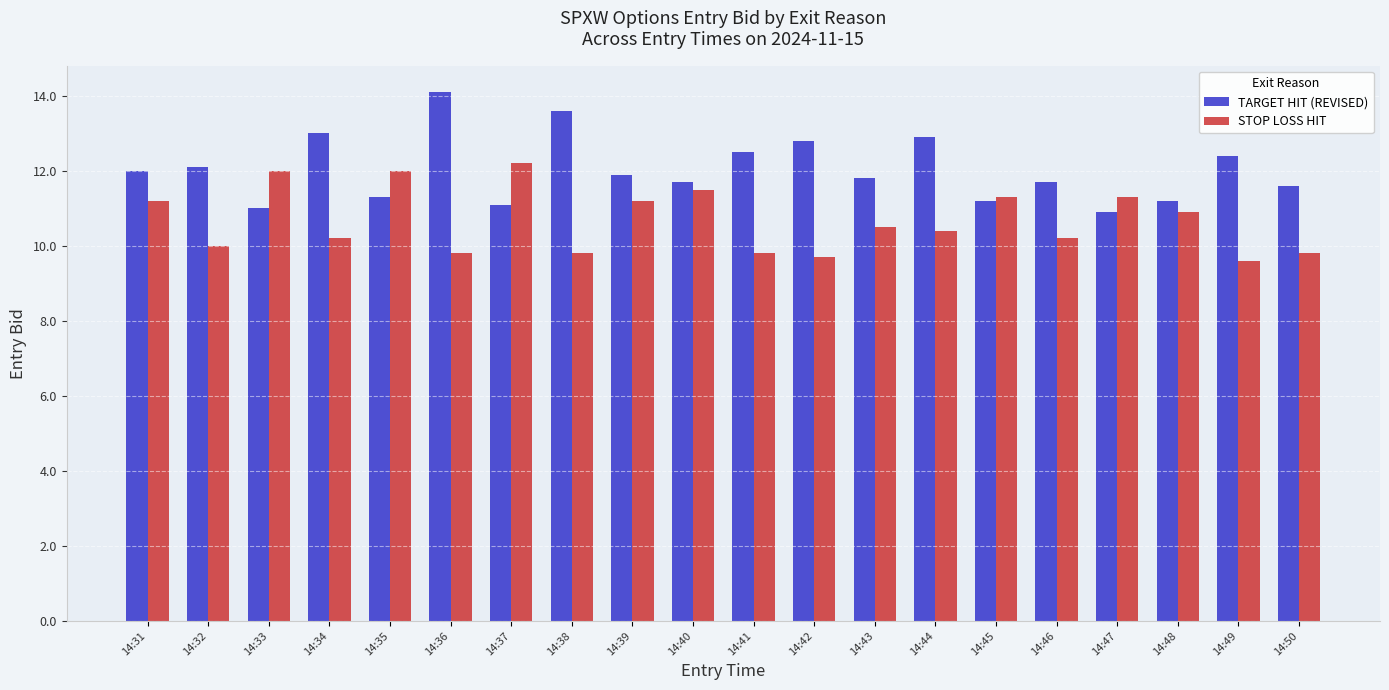

Is it true that TARGET HIT (REVISED) equals 11.6 at 14:50?

True